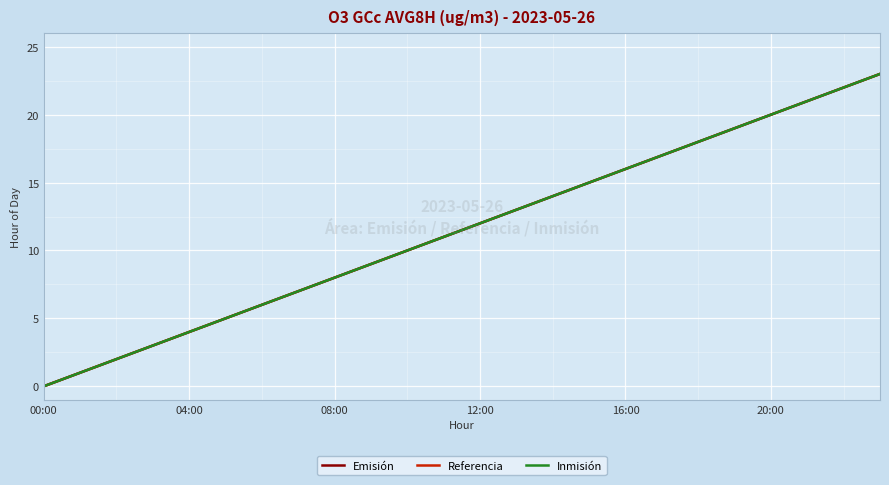

Reading right to left, list all the values displayed in this chart.

Emisión: 23	22	21	20	19	18	17	16	15	14	13	12	11	10	9	8	7	6	5	4	3	2	1	0
Referencia: 23	22	21	20	19	18	17	16	15	14	13	12	11	10	9	8	7	6	5	4	3	2	1	0
Inmisión: 23	22	21	20	19	18	17	16	15	14	13	12	11	10	9	8	7	6	5	4	3	2	1	0